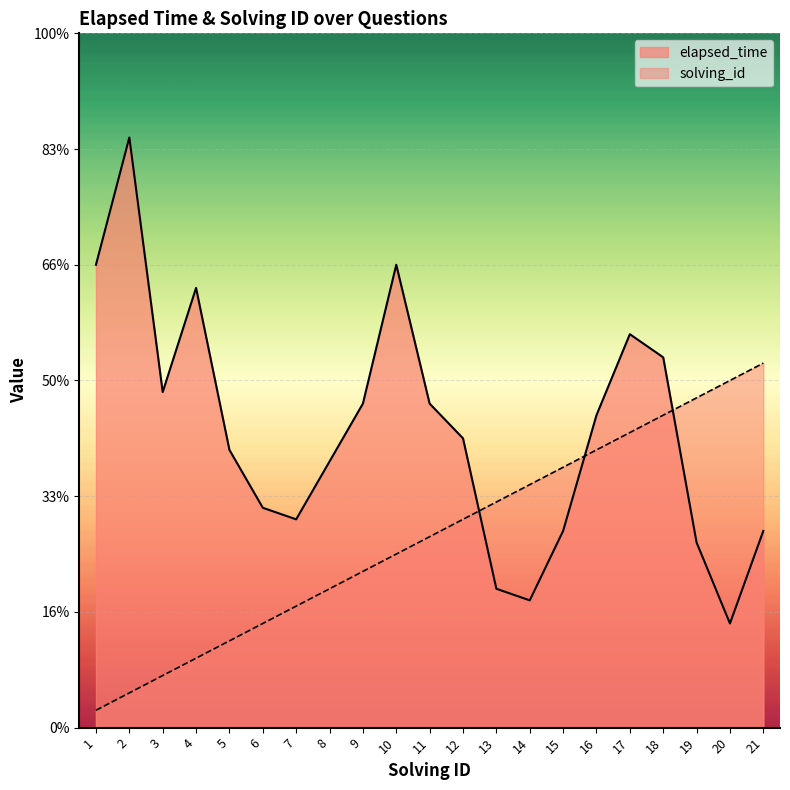

List the series in order of their overall mean, lowest first.

solving_id, elapsed_time